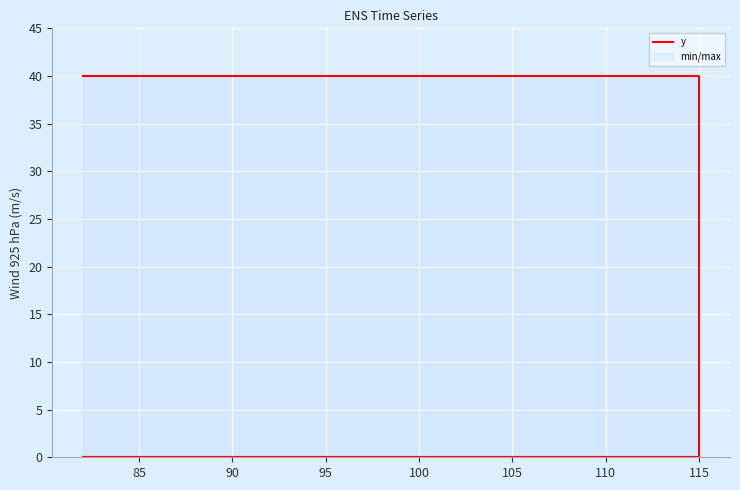

How many values are between 0 and 40?

4